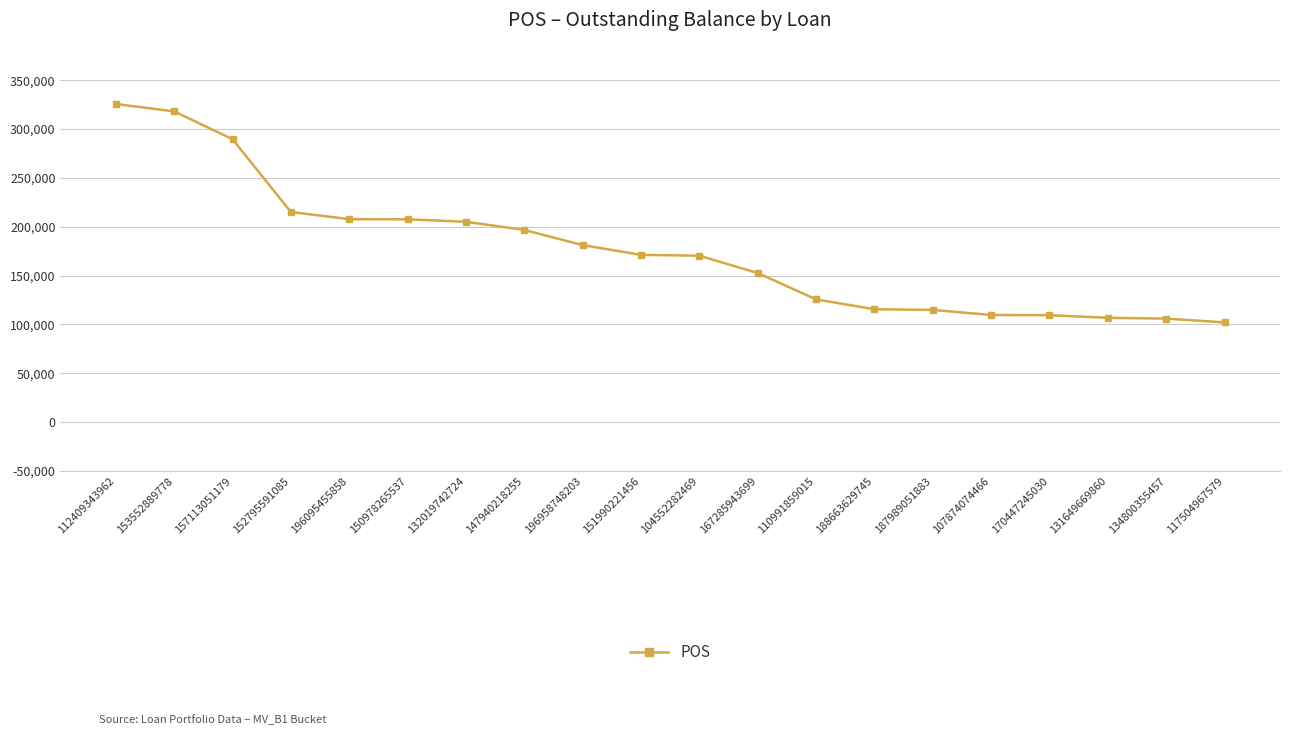

What position from the right is 167285943699?

9